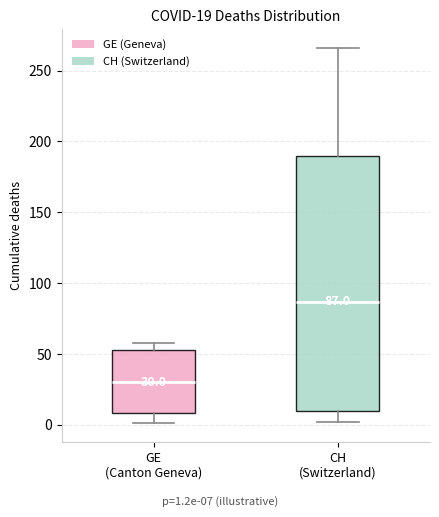

Which box has the lowest median line?

GE (Canton Geneva)